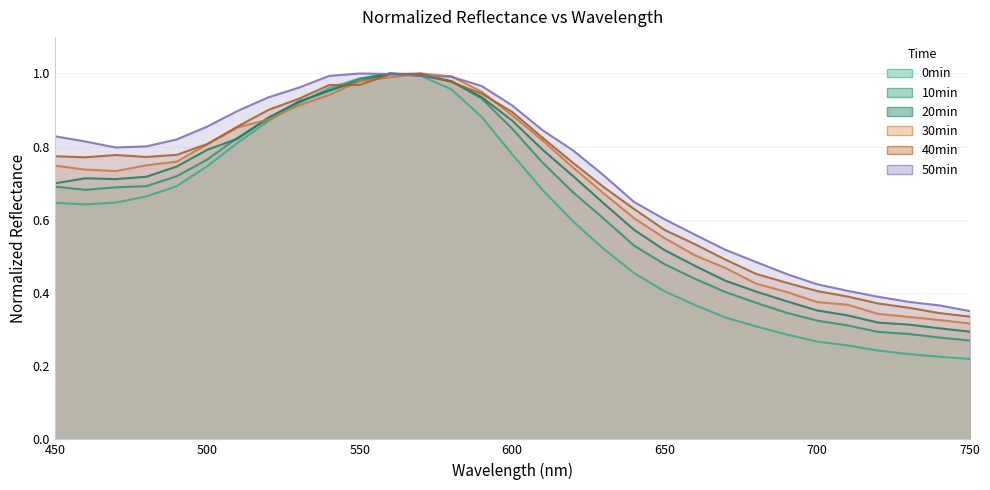

At 750, list the series in order from smallest to largest.

0min, 10min, 20min, 30min, 40min, 50min